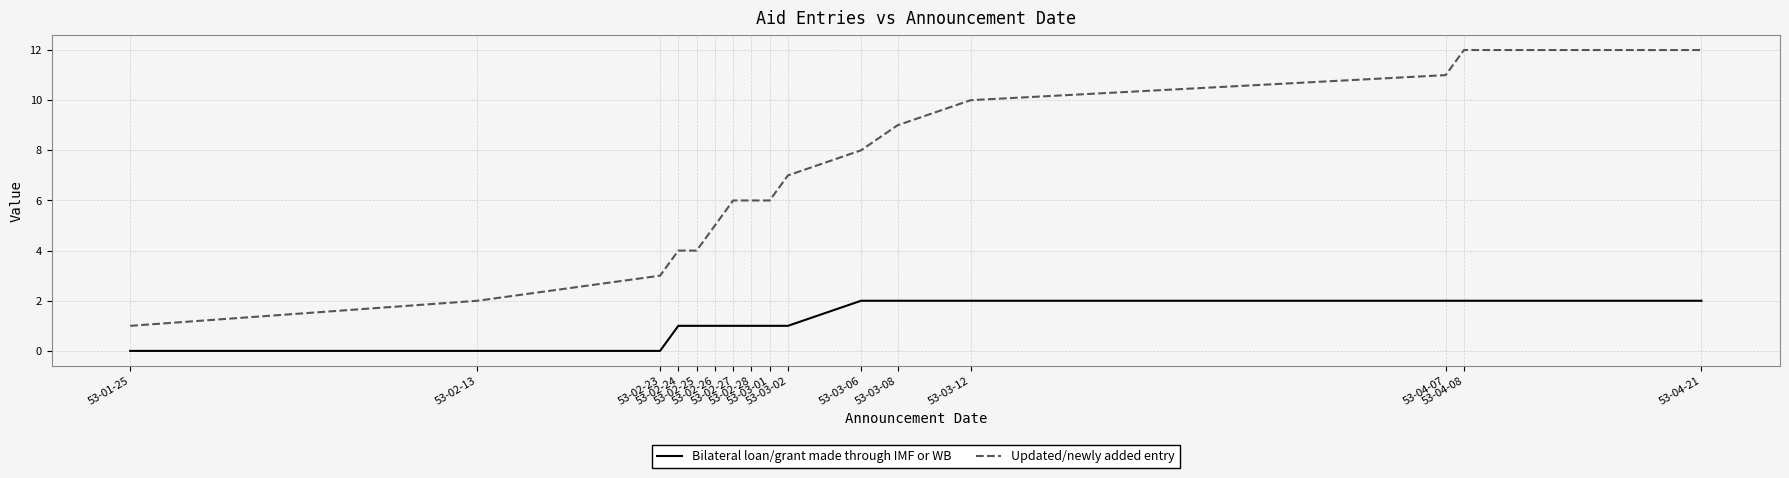

Reading left to right, extract all data points from this chart.

Bilateral loan/grant made through IMF or WB: 53-01-25=0	53-02-13=0	53-02-23=0	53-02-24=1	53-02-25=1	53-02-26=1	53-02-27=1	53-02-28=1	53-03-01=1	53-03-02=1	53-03-06=2	53-03-08=2	53-03-12=2	53-04-07=2	53-04-08=2	53-04-21=2
Updated/newly added entry: 53-01-25=1	53-02-13=2	53-02-23=3	53-02-24=4	53-02-25=4	53-02-26=5	53-02-27=6	53-02-28=6	53-03-01=6	53-03-02=7	53-03-06=8	53-03-08=9	53-03-12=10	53-04-07=11	53-04-08=12	53-04-21=12